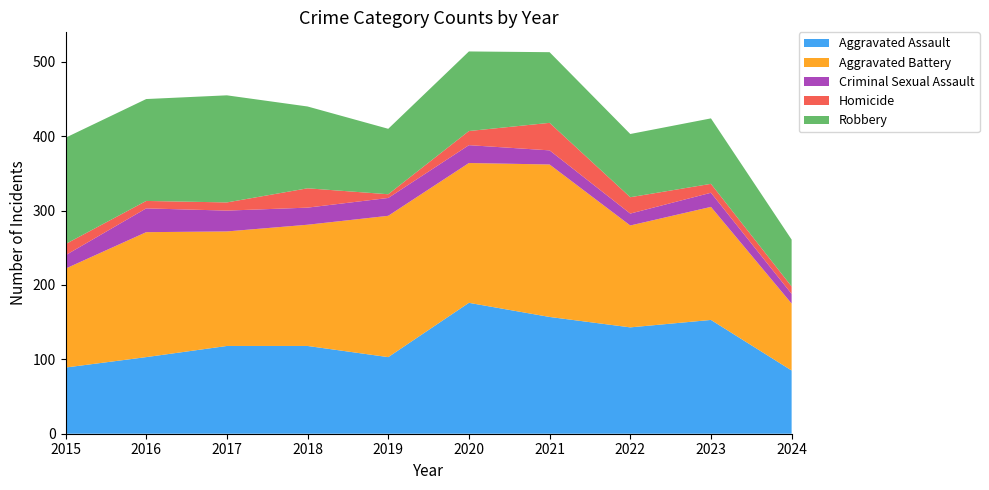

Reading right to left, what are all the values shown in this chart?

Aggravated Assault: 85	153	143	157	176	103	118	118	103	89
Aggravated Battery: 90	152	137	205	188	190	163	154	168	133
Criminal Sexual Assault: 13	19	16	19	24	24	23	28	32	18
Homicide: 10	12	22	37	19	5	26	11	10	15
Robbery: 63	88	85	95	107	88	110	144	137	143